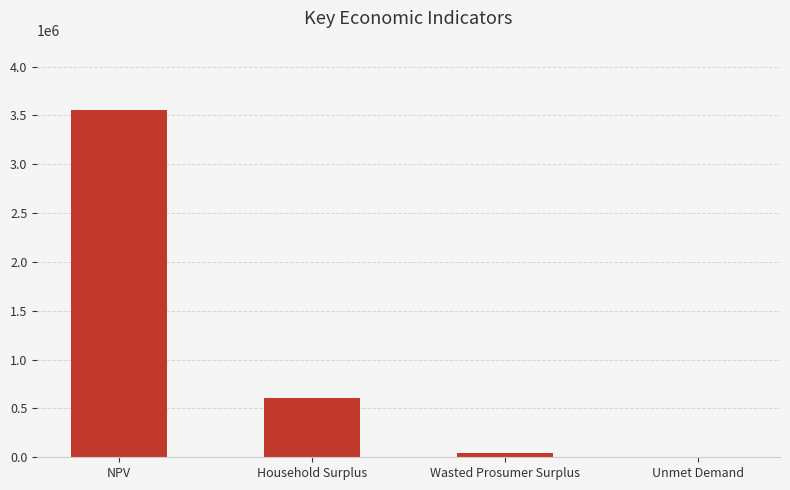

Are the bars horizontal?

No